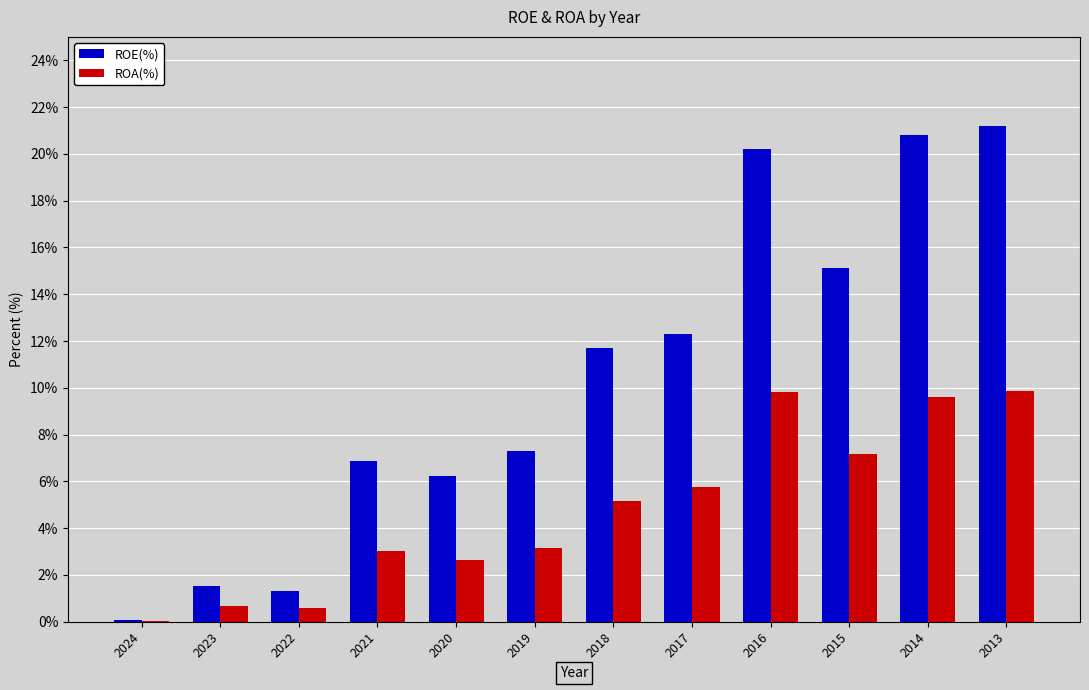

What is the average value of the ROA(%) series?

4.8